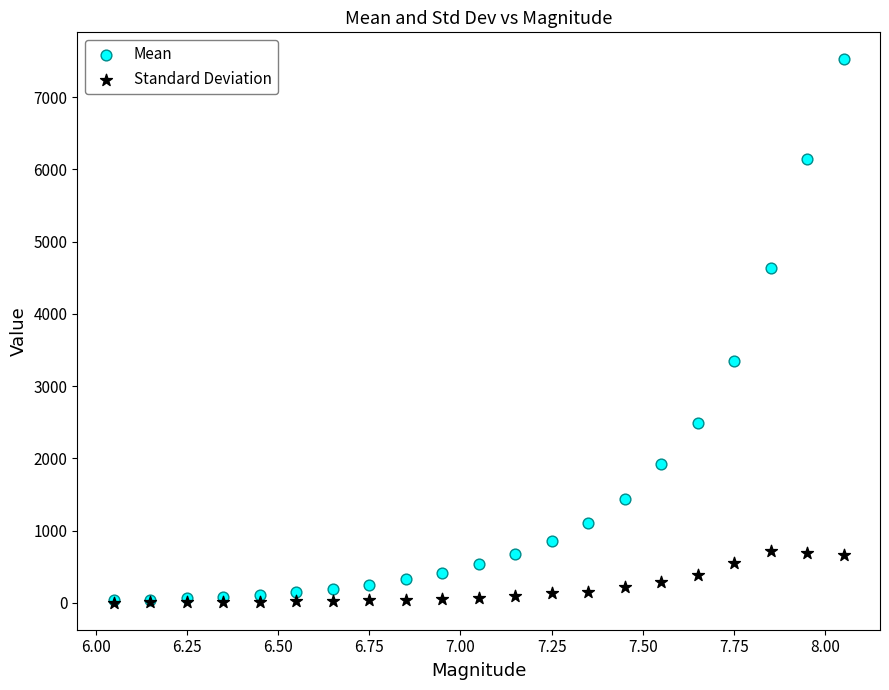

What are all the series names shown in the legend?

Mean, Standard Deviation